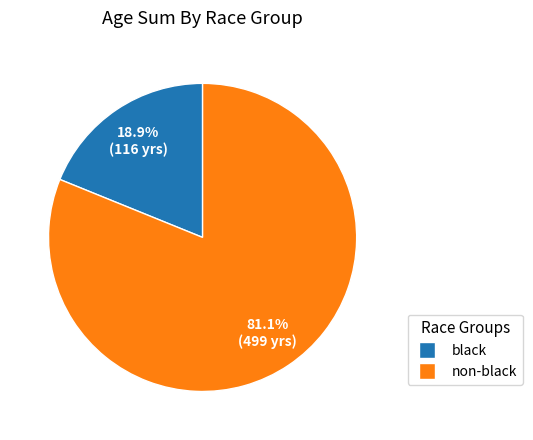

Is there a majority slice in this chart?

Yes